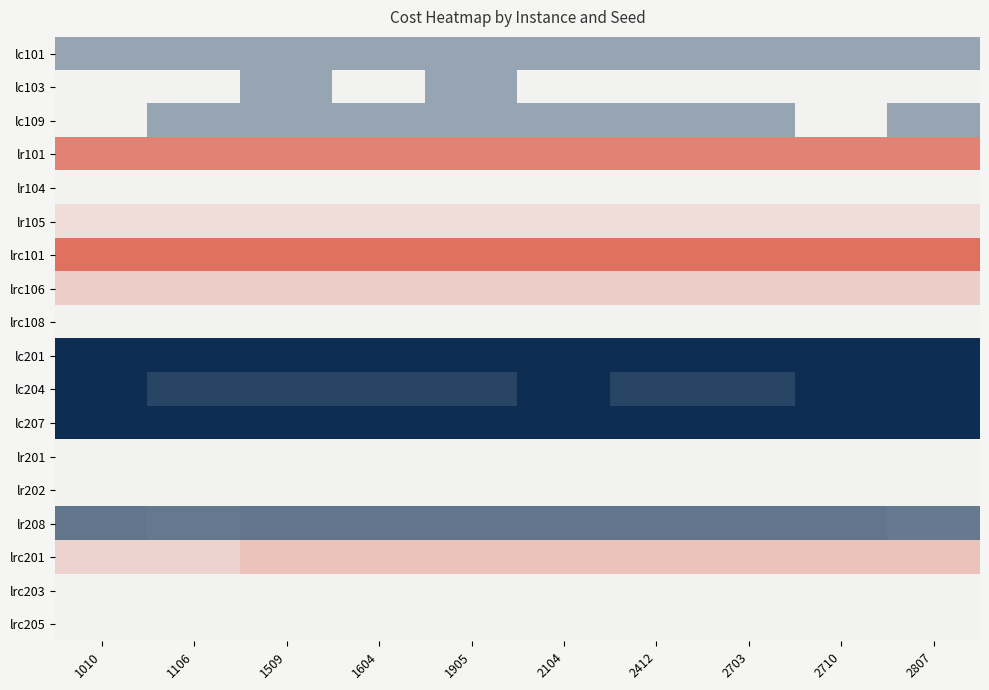

At 2412, list the series in order from largest to smallest.

lrc101, lr101, lrc201, lrc106, lr105, lrc205, lr201, lr202, lrc108, lc103, lrc203, lr104, lc101, lc109, lr208, lc204, lc201, lc207